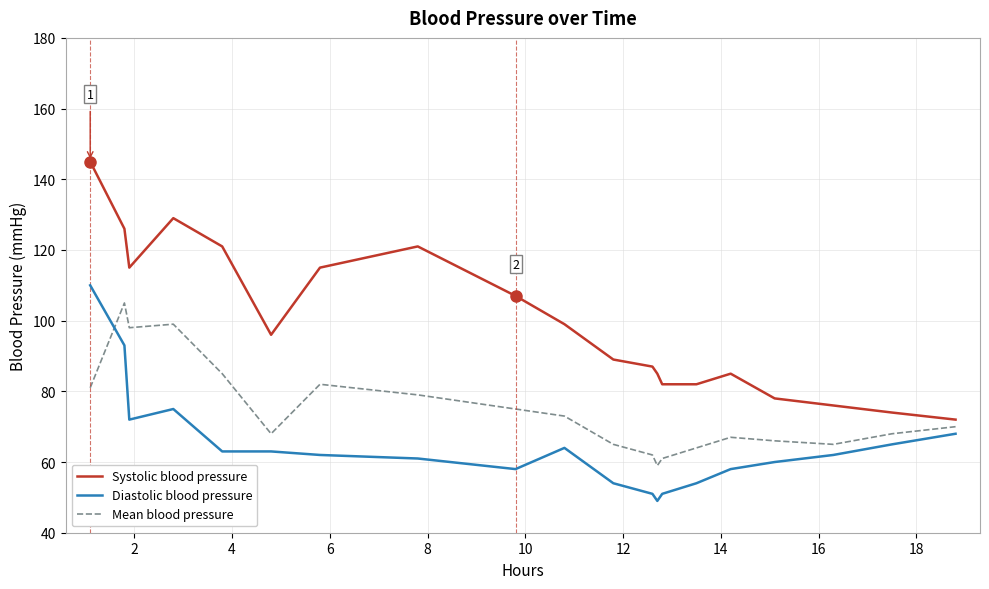

Which series has the largest total across all categories?

Systolic blood pressure